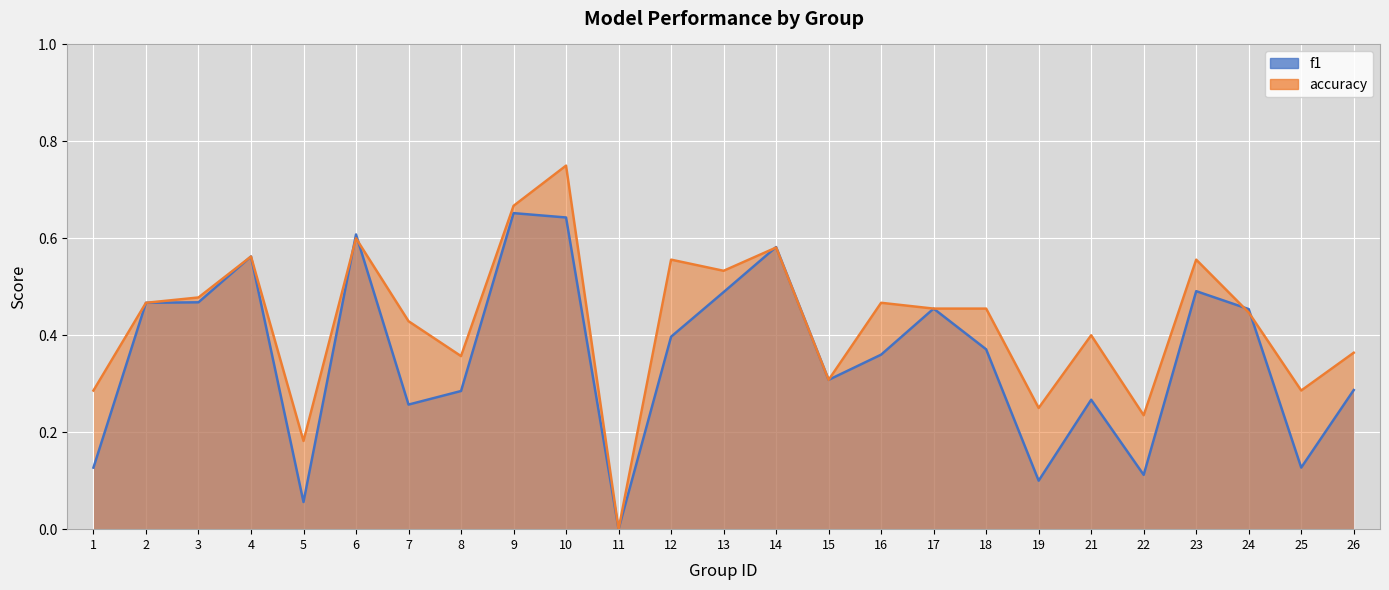

What is the difference between the maximum and minimum values in the accuracy series?

0.8